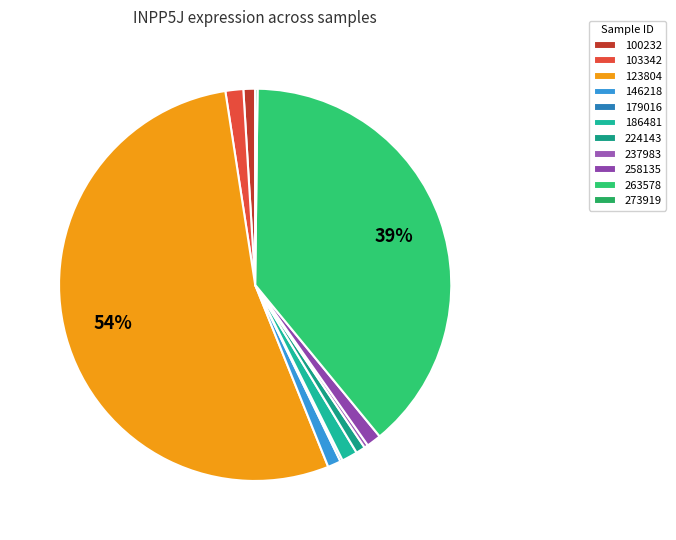

Is it true that 146218 is 11% of the pie?

False